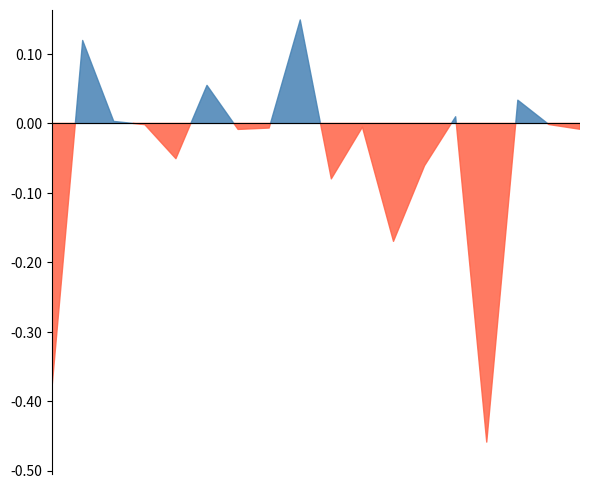

How many distinct data groups are displayed?

2